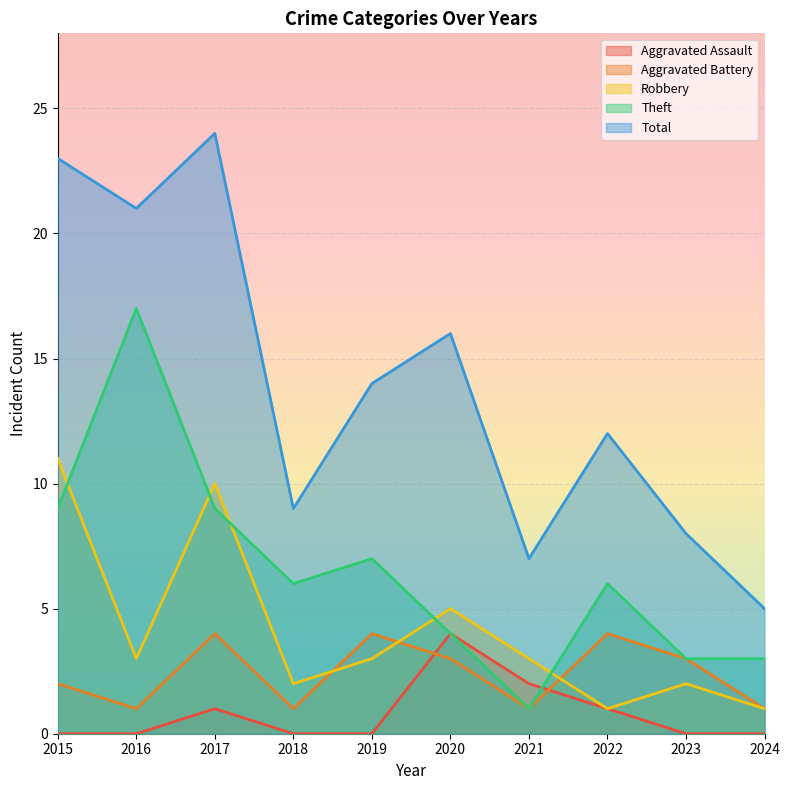

At how many categories does at least one series exceed 1?

10